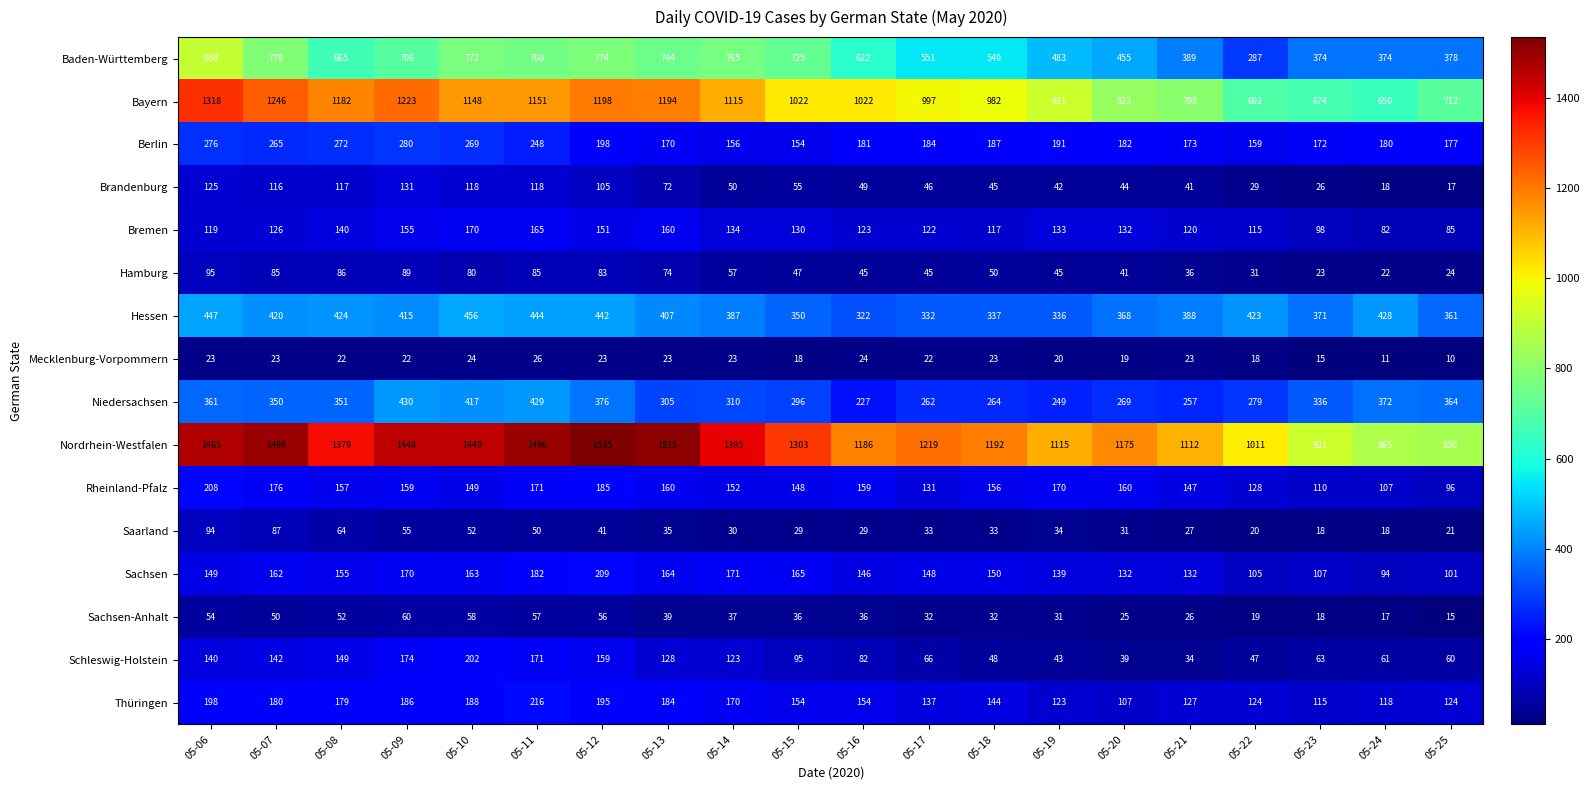

What is the minimum value shown in the chart?

10